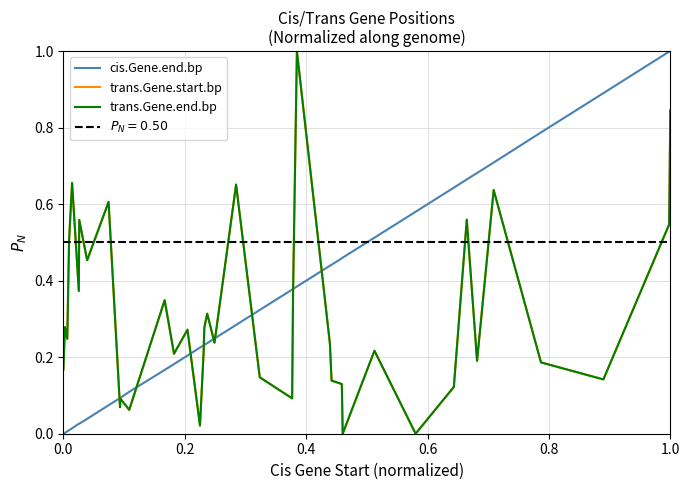

The cis.Gene.end.bp series shows 1.0 at 1.0. True or false?

True